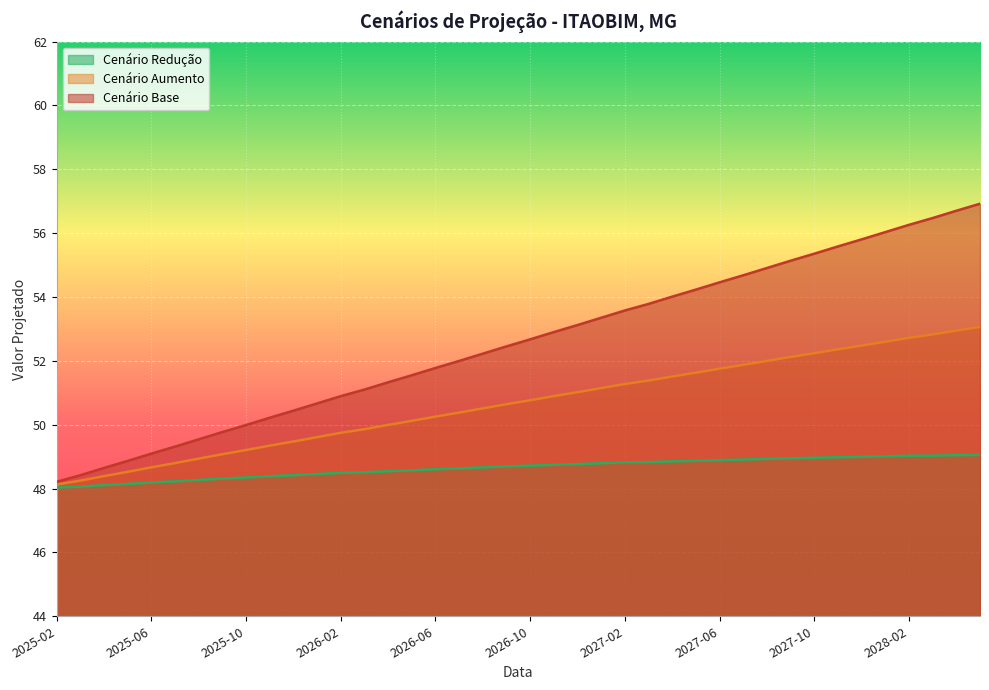

True or false: cenario_aumento and cenario_reducao intersect in this chart.

False